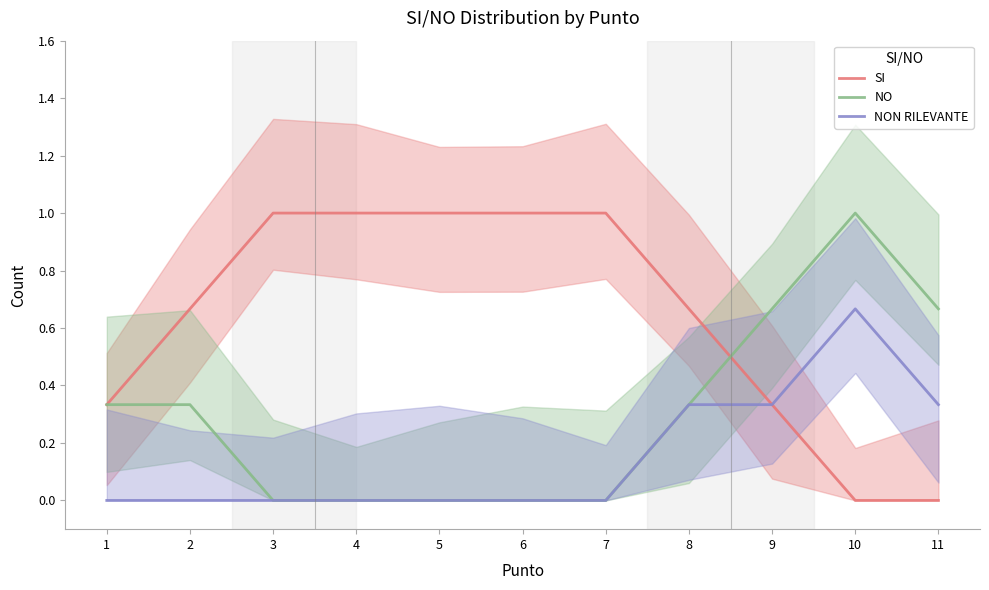

Reading left to right, what are all the values shown in this chart?

SI: 0.3	0.7	1.0	1.0	1.0	1.0	1.0	0.7	0.3	0.0	0.0
NO: 0.3	0.3	0.0	0.0	0.0	0.0	0.0	0.3	0.7	1.0	0.7
NON RILEVANTE: 0.0	0.0	0.0	0.0	0.0	0.0	0.0	0.3	0.3	0.7	0.3